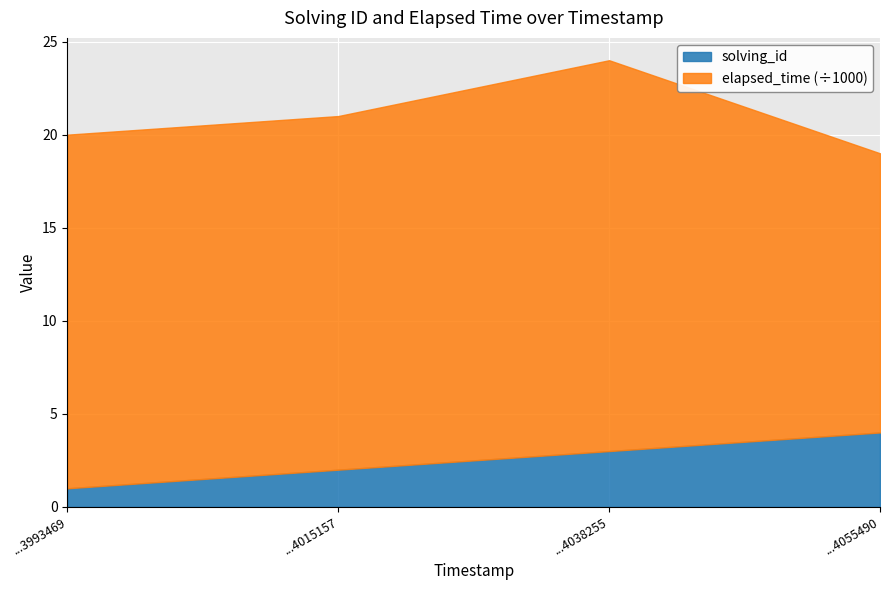

What is the value of the solving_id point at the 4th from the left?

4